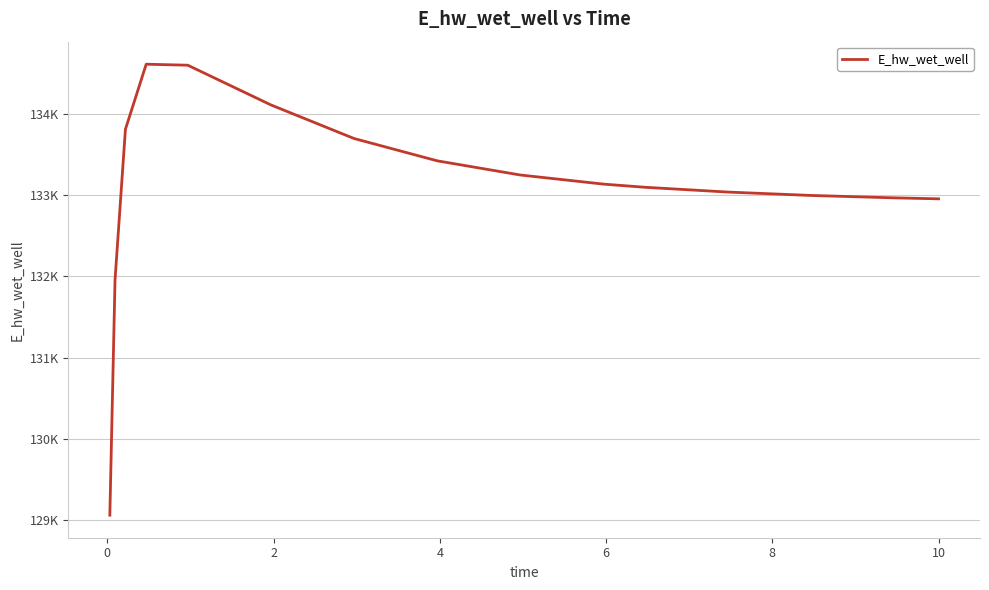

Reading left to right, extract all data points from this chart.

129063.2	131956.5	133808.6	134608.9	134596.7	134108.3	133695.2	133420.9	133246.5	133134.4	133095.4	133036.5	132994.9	132965.3	132953.5